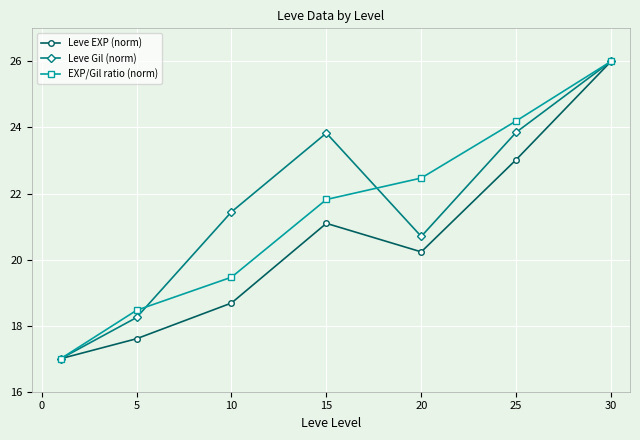

True or false: Leve EXP (norm) has more than 2 interior local peaks.

False